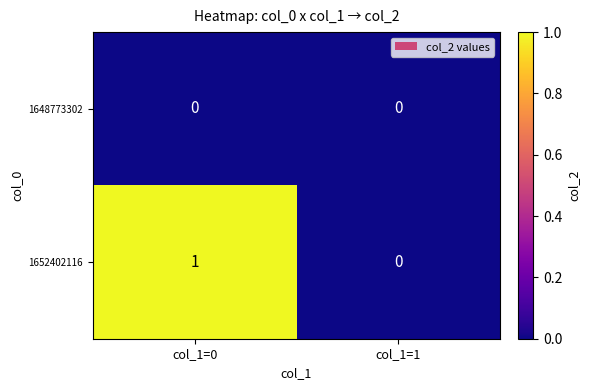

List the series in order of their overall mean, highest first.

1652402116, 1648773302